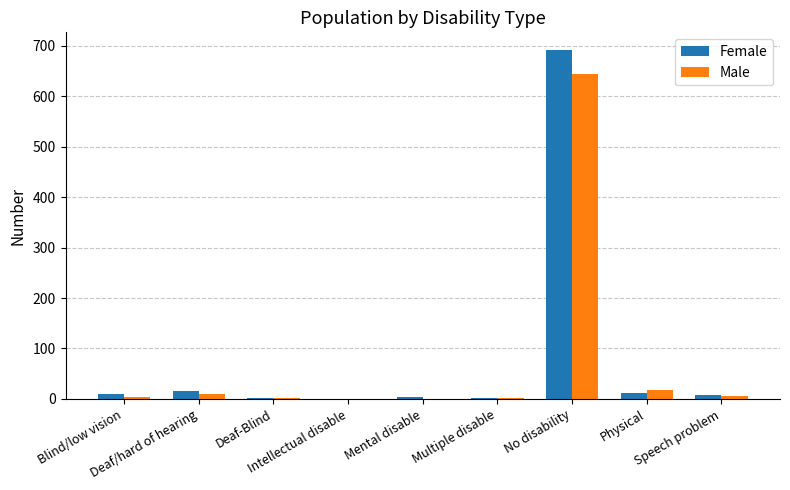

Which series changed the most between Deaf/hard of hearing and Multiple disable?

Female